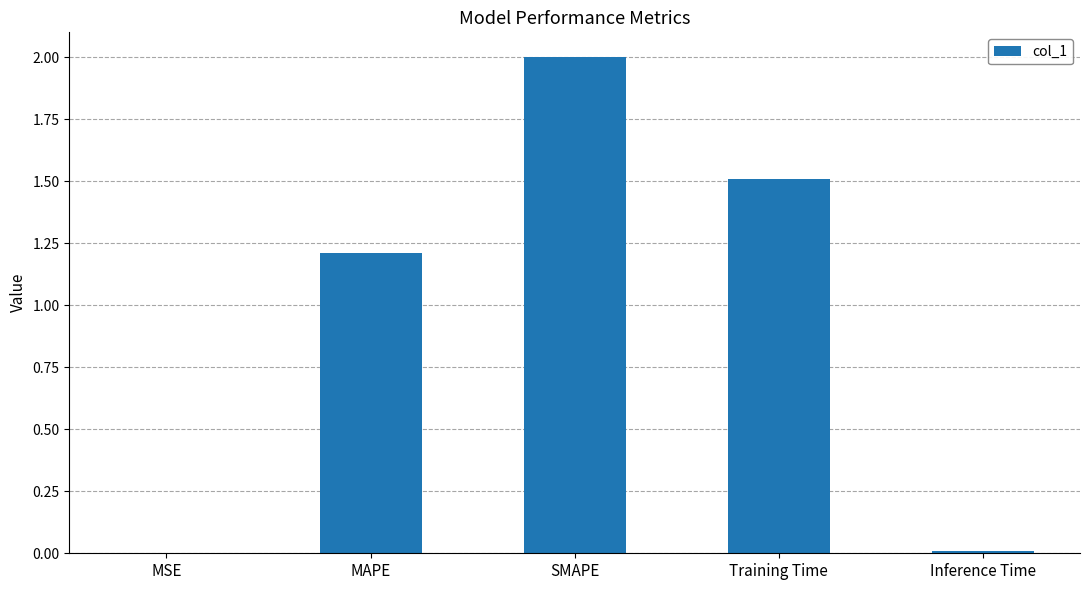

Is it true that the value at MAPE is 1.7?

False